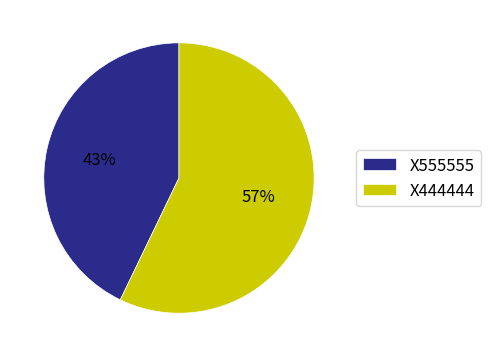

True or false: X555555 accounts for 55% of the total.

False